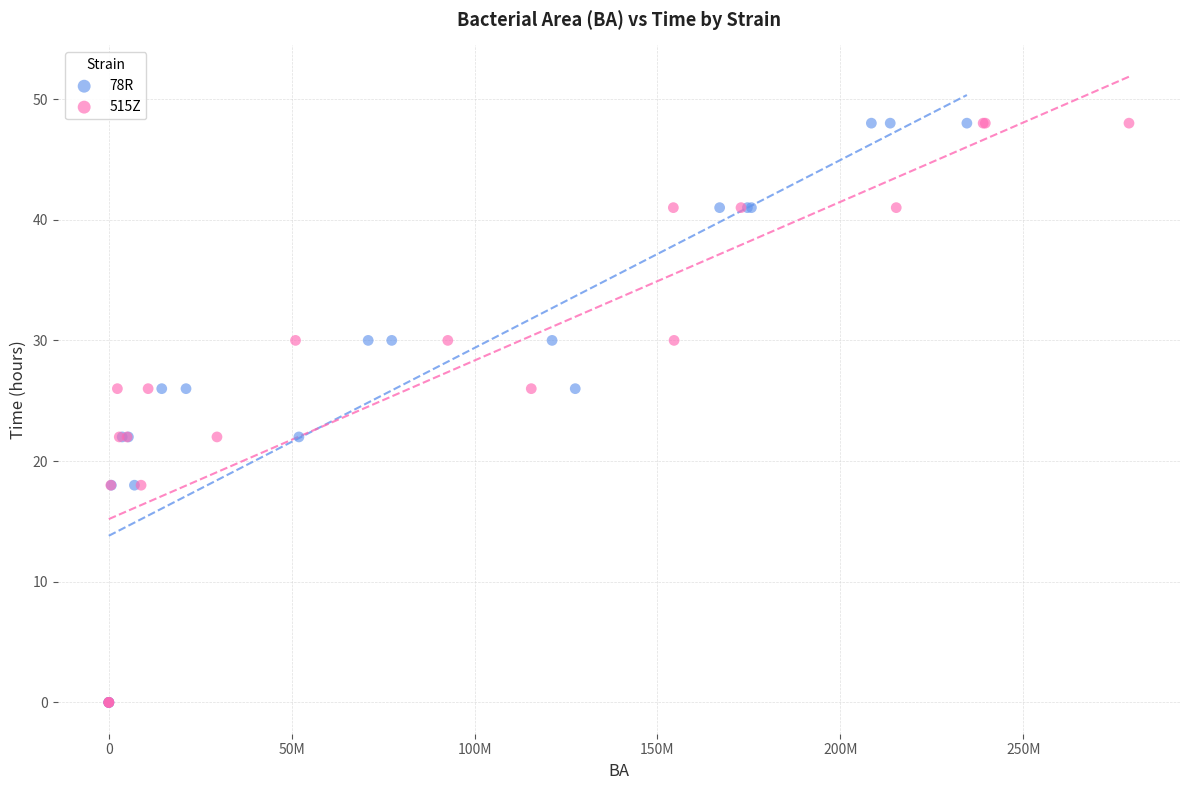

What are all the series names shown in the legend?

78R, 515Z